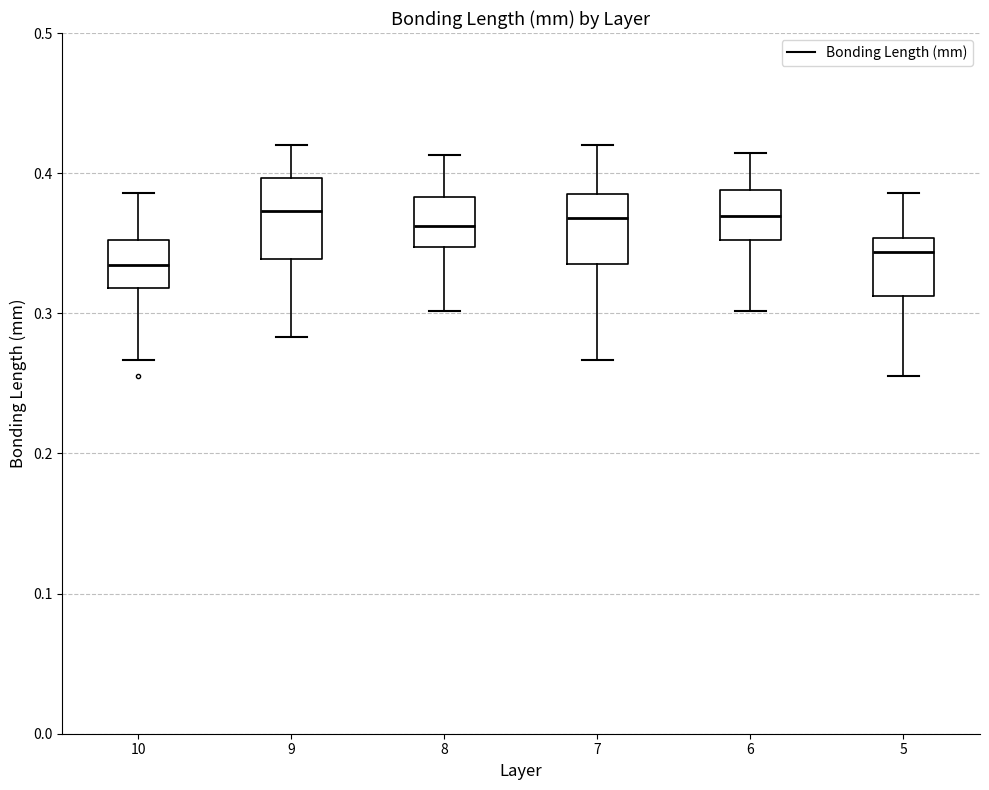

Reading left to right, transcribe this box plot: for each box, give where its median line is, the range the box spans, and where its two whiskers end, as read against the y-axis. The values are not printed on the chart, so give them approximately, as read against the axis.

10: median 0.33, box 0.32 to 0.35, whiskers 0.27 to 0.39
9: median 0.37, box 0.34 to 0.40, whiskers 0.28 to 0.42
8: median 0.36, box 0.35 to 0.38, whiskers 0.30 to 0.41
7: median 0.37, box 0.34 to 0.39, whiskers 0.27 to 0.42
6: median 0.37, box 0.35 to 0.39, whiskers 0.30 to 0.41
5: median 0.34, box 0.31 to 0.35, whiskers 0.26 to 0.39